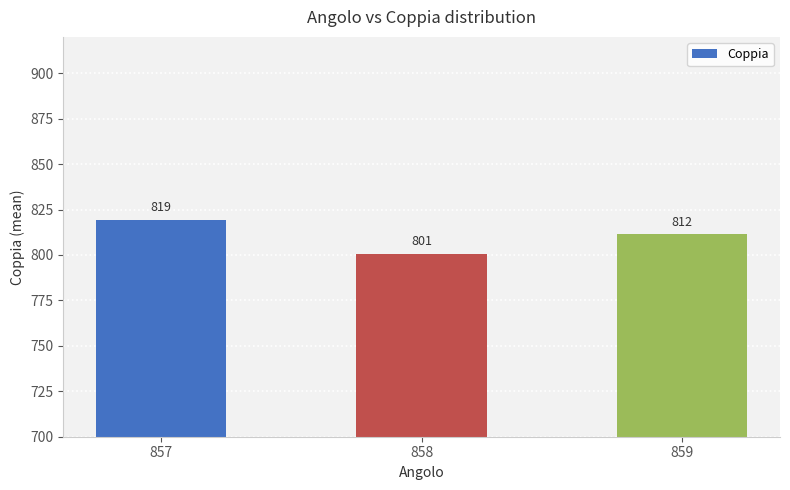

The value at 859 is 811.5. True or false?

True